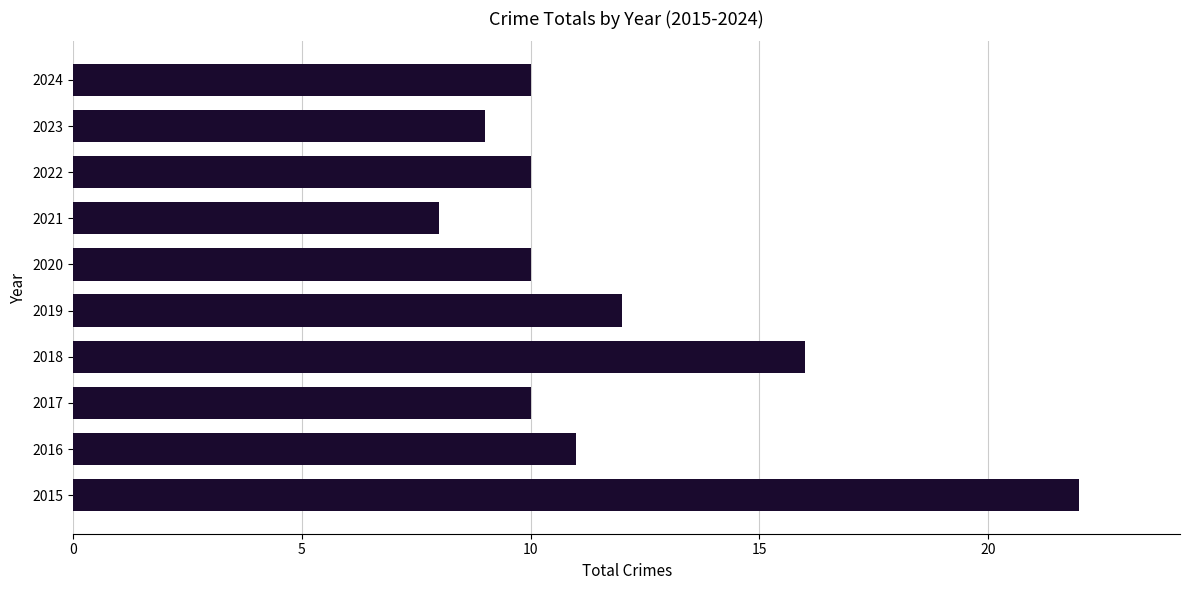

What is the approximate value at 2021?

8